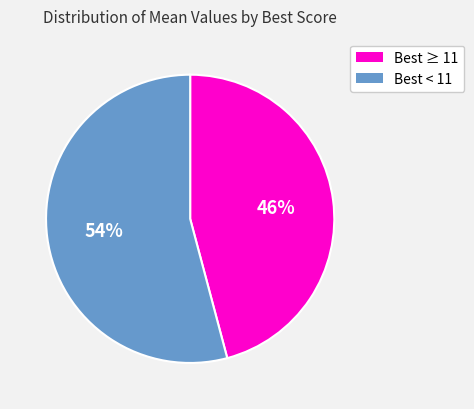

To the nearest percent, what is the difference between the largest and smallest slice percentages?

8%